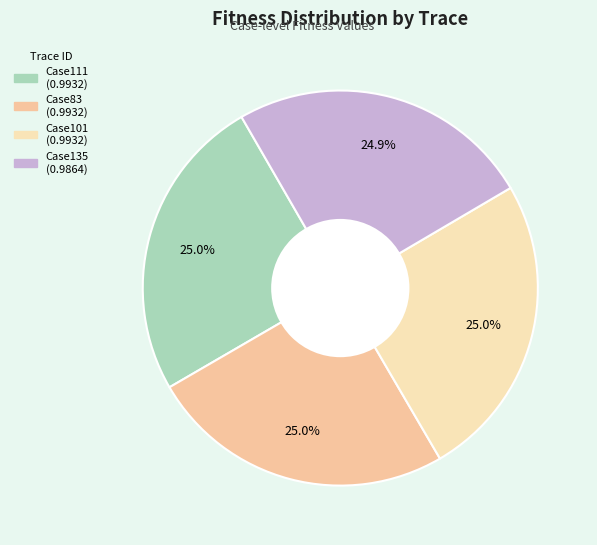

To the nearest percent, what percentage of the pie is Case111?

25%